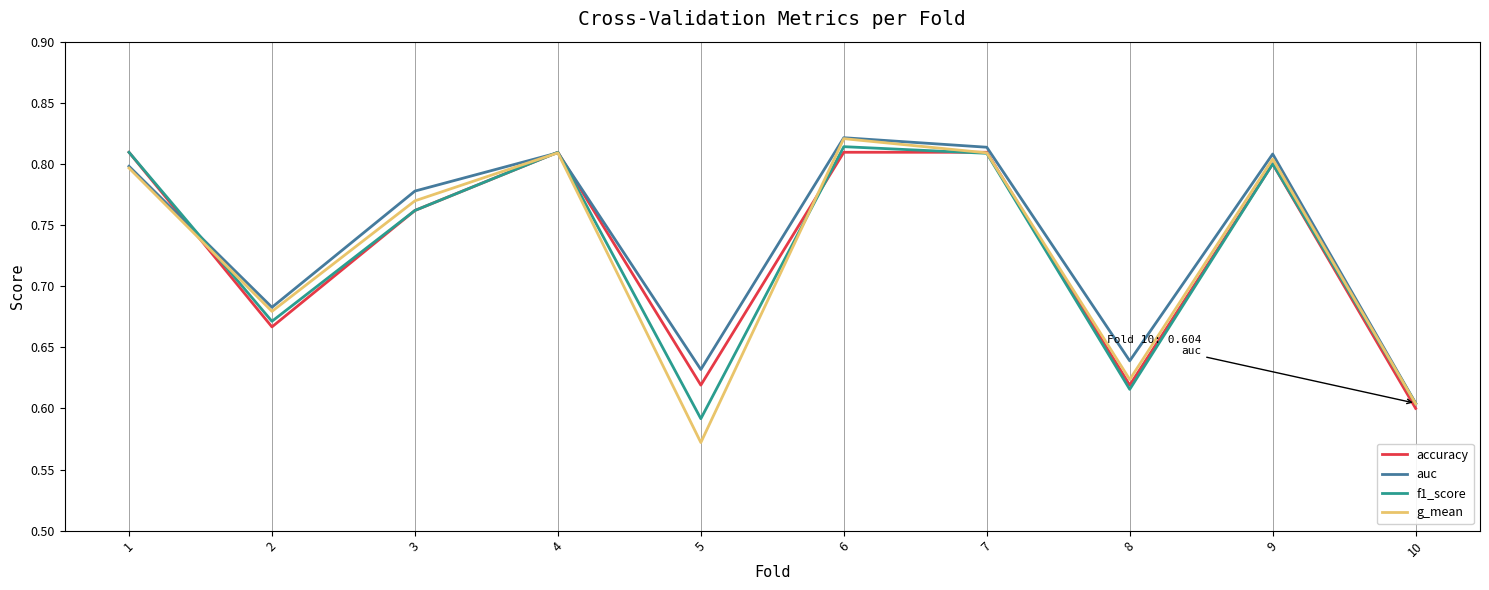

Which series has the largest range (max minus min)?

g_mean